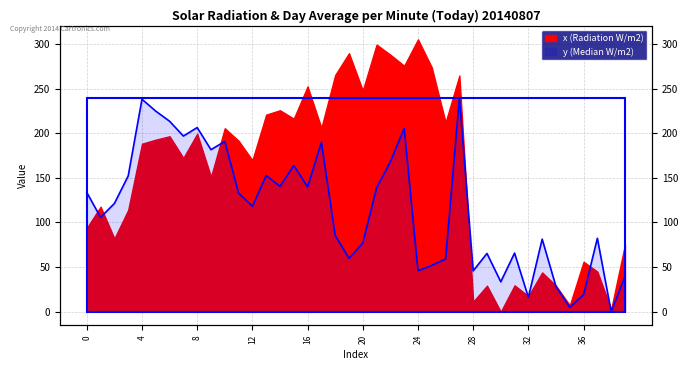

How many interior local peaks (higher than both neighbors) does the data have?

12